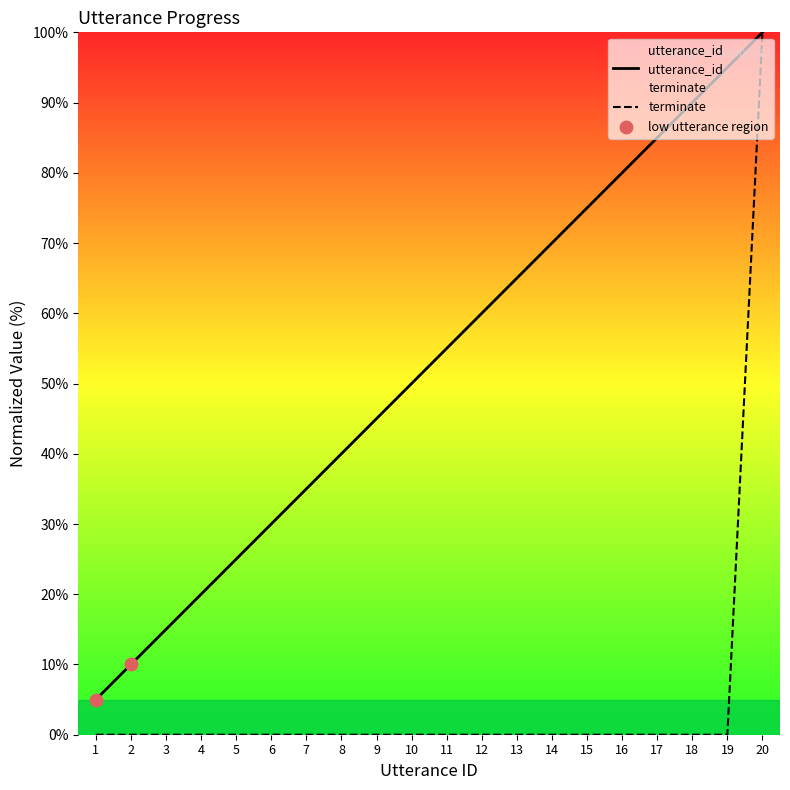

Which series reaches the minimum Y coordinate?

terminate